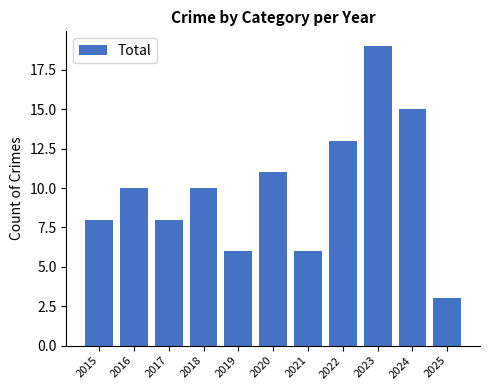

Count the values in the range 6 to 13.

8